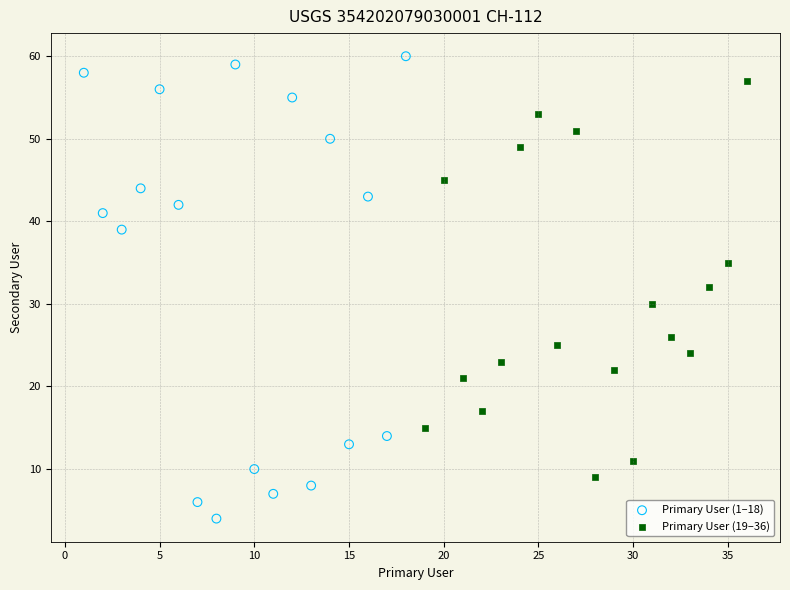

Which series has the largest Y range (max minus min)?

Primary User (1–18)